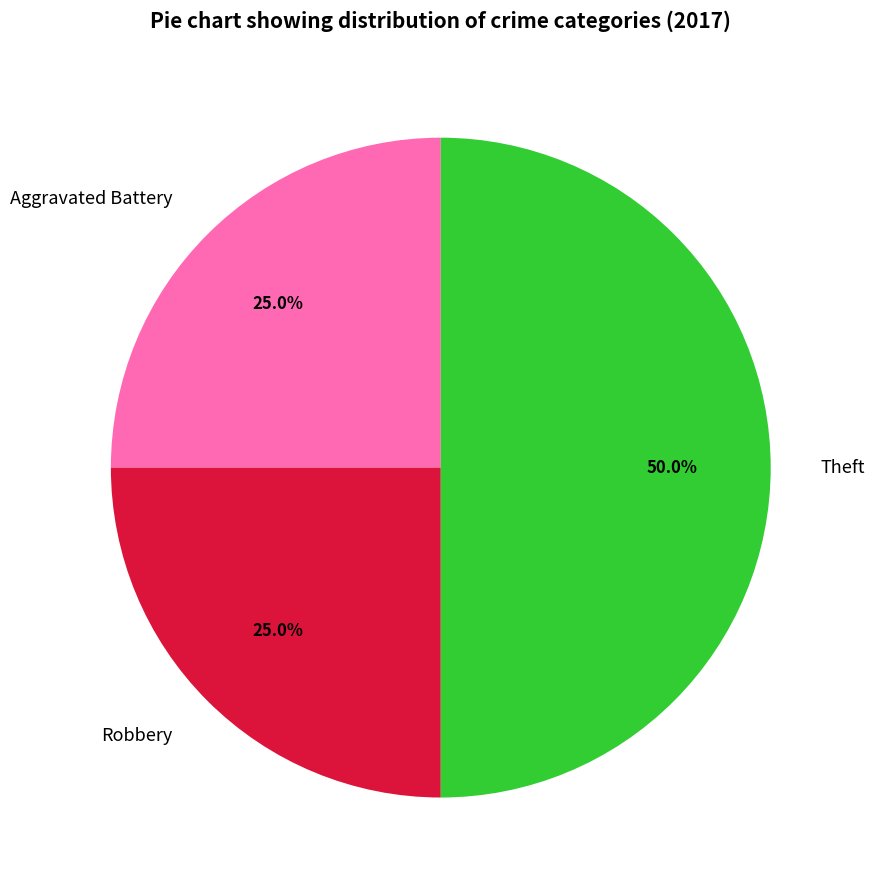

What is the largest slice in the pie chart?

Theft